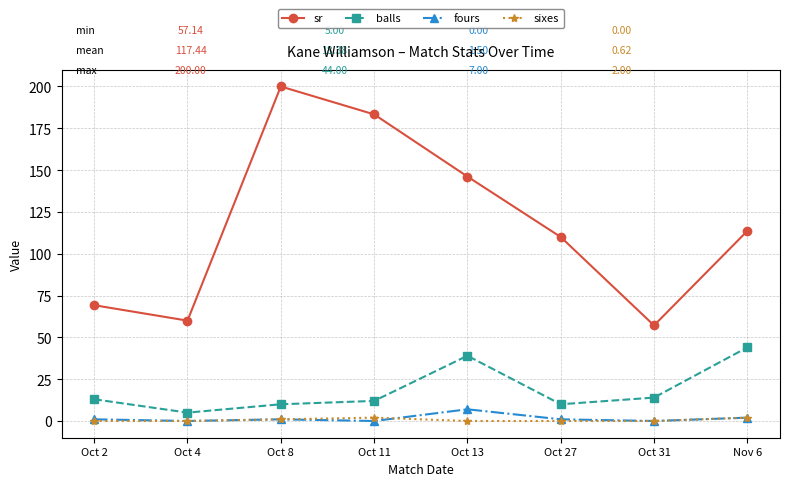

Reading left to right, what are all the values shown in this chart?

sr: Oct 2=69.2	Oct 4=60.0	Oct 8=200.0	Oct 11=183.3	Oct 13=146.2	Oct 27=110.0	Oct 31=57.1	Nov 6=113.6
balls: Oct 2=13.0	Oct 4=5.0	Oct 8=10.0	Oct 11=12.0	Oct 13=39.0	Oct 27=10.0	Oct 31=14.0	Nov 6=44.0
fours: Oct 2=1.0	Oct 4=0.0	Oct 8=1.0	Oct 11=0.0	Oct 13=7.0	Oct 27=1.0	Oct 31=0.0	Nov 6=2.0
sixes: Oct 2=0.0	Oct 4=0.0	Oct 8=1.0	Oct 11=2.0	Oct 13=0.0	Oct 27=0.0	Oct 31=0.0	Nov 6=2.0